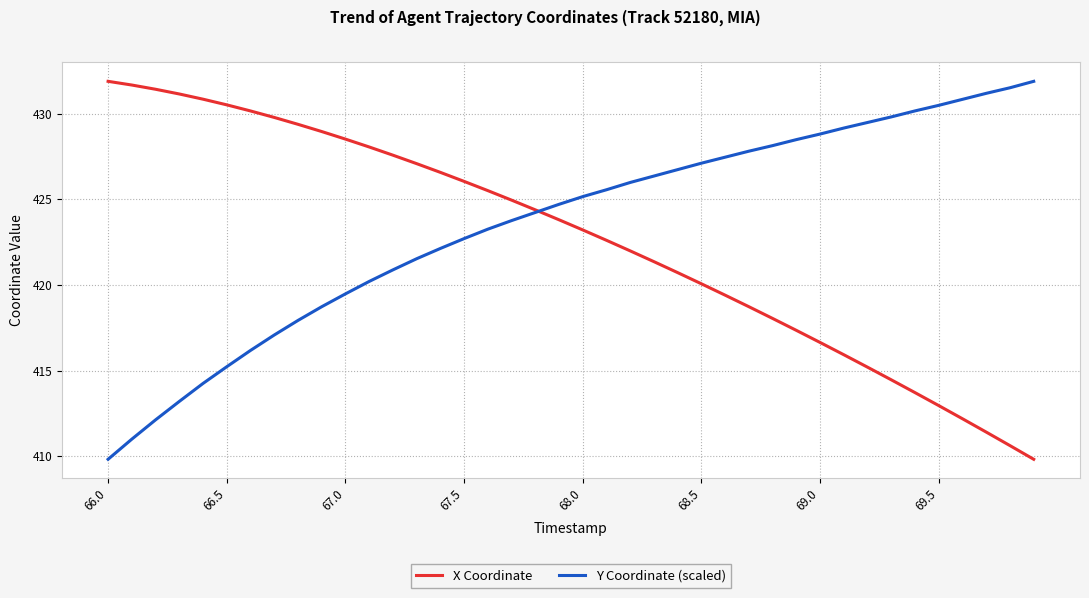

After their last crossing, which series has the higher values: X Coordinate or Y Coordinate (scaled)?

Y Coordinate (scaled)